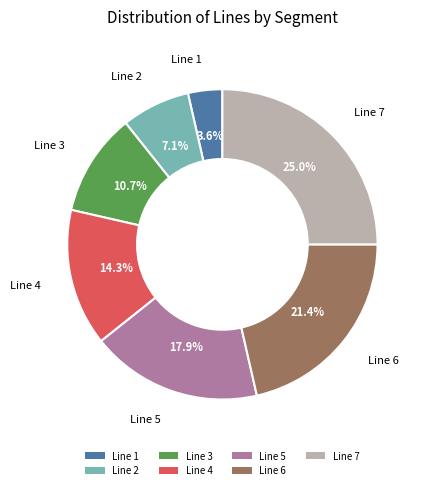

Approximately how many times larger is the value at Line 1 compared to Line 7?

0.1